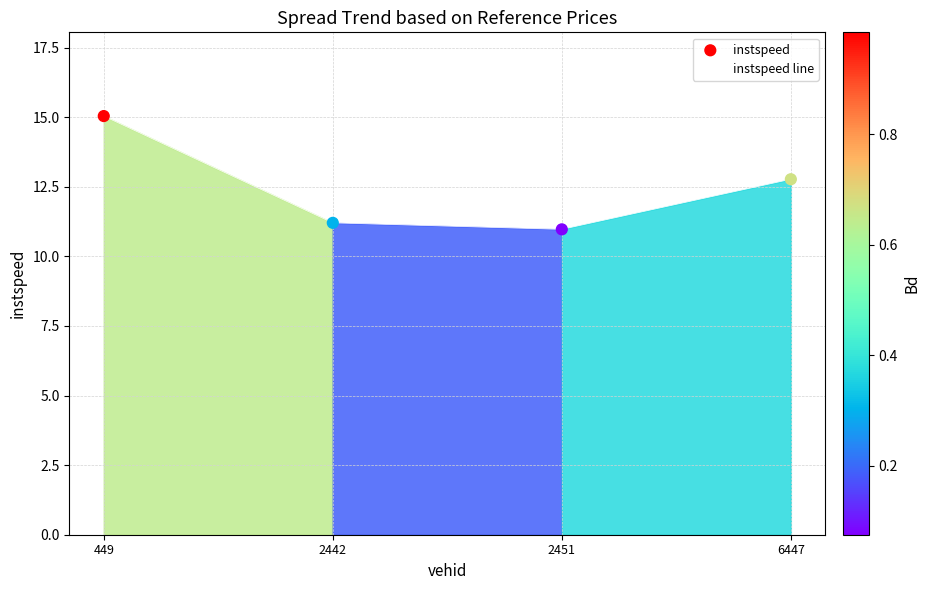

How many interior local valleys (lower than both neighbors) does the data have?

1